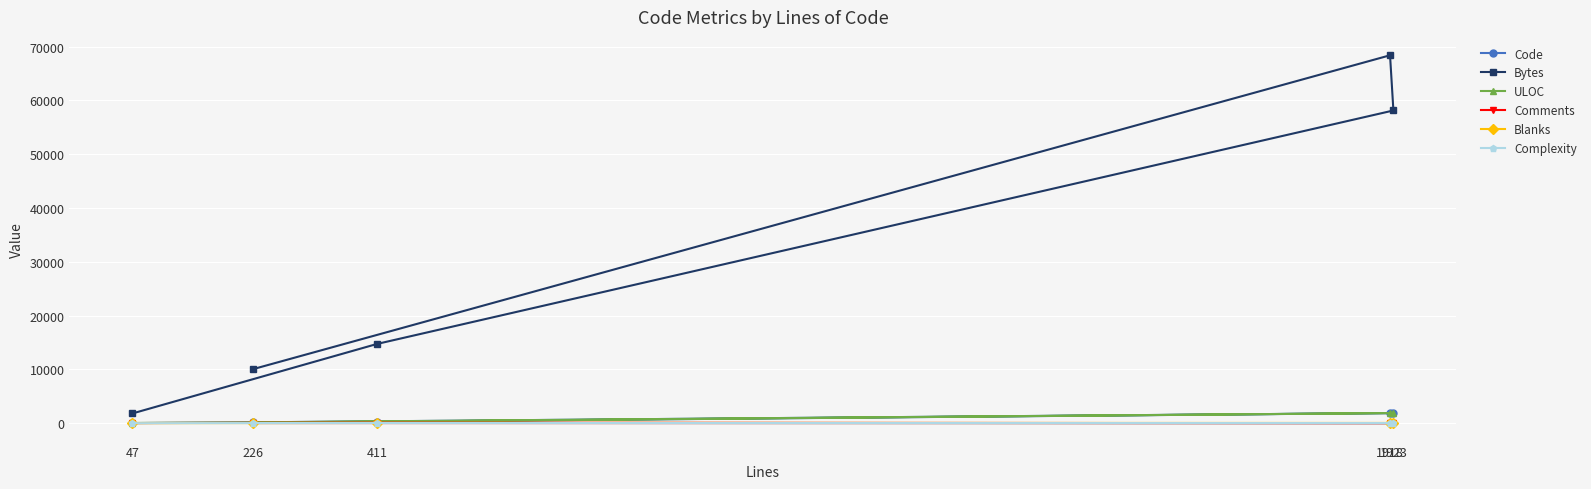

How many data points in Complexity are less than 3?

2